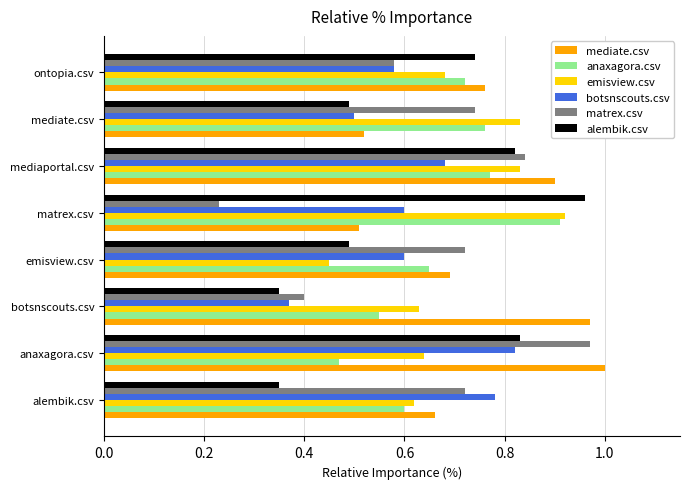

The mediate.csv series shows 1.0 at emisview.csv. True or false?

False